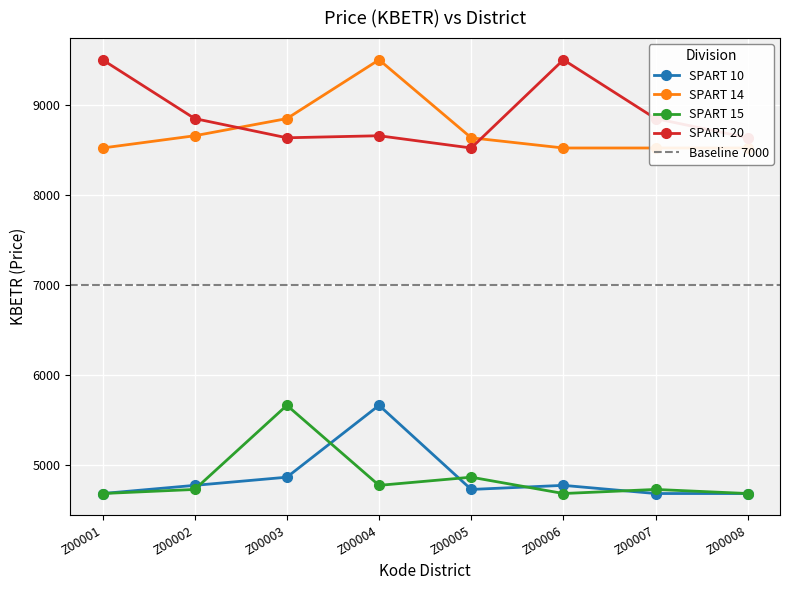

Which category has the highest value across all series?

Z00004